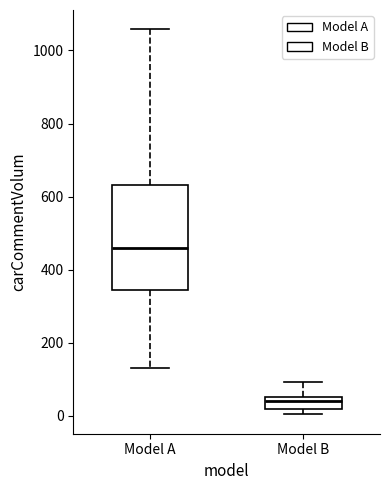

Comparing the boxes themselves (not the whiskers), which one is the tallest?

Model A